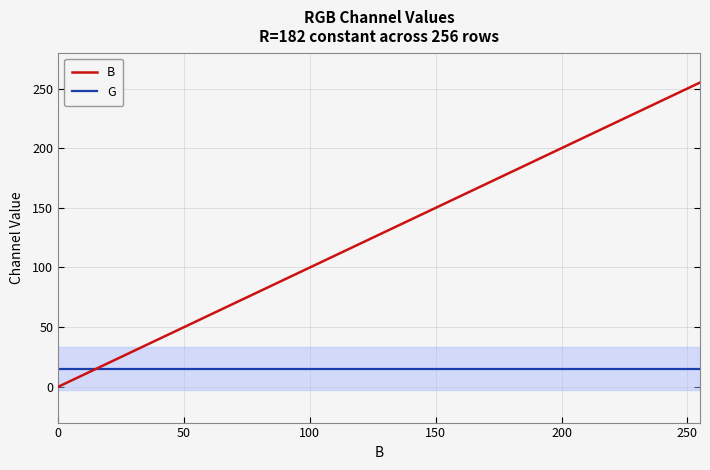

The value of G at 182 is 24. True or false?

False